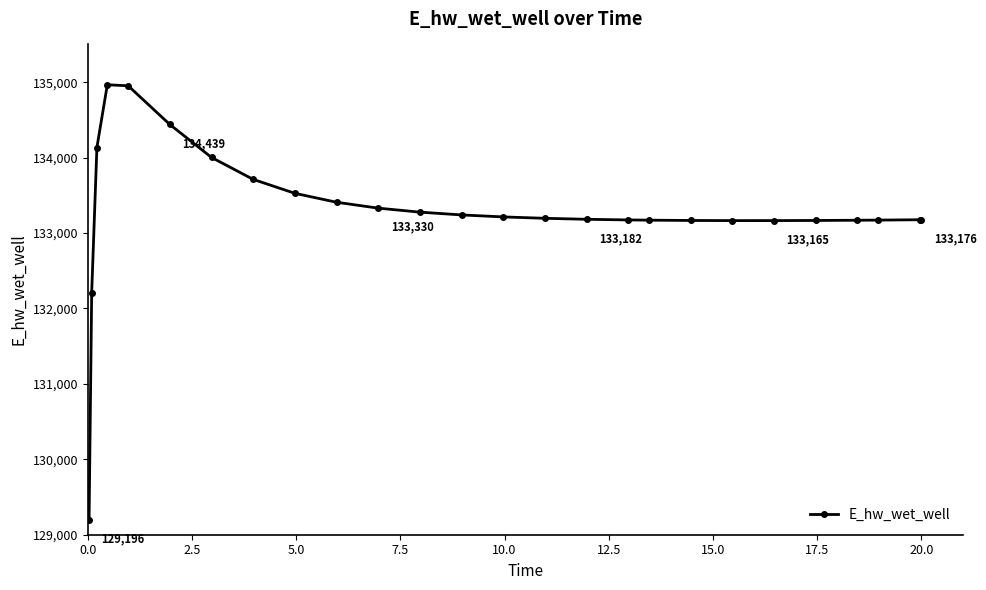

What is the value of the 18th point from the left?

133170.3